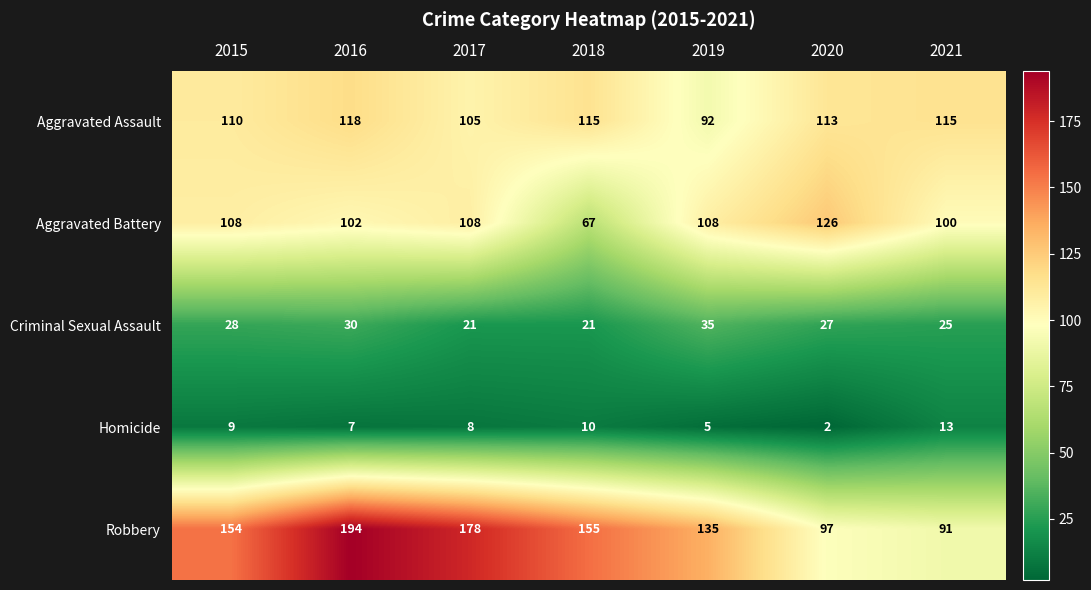

What is the total value across all series at 2015?

409